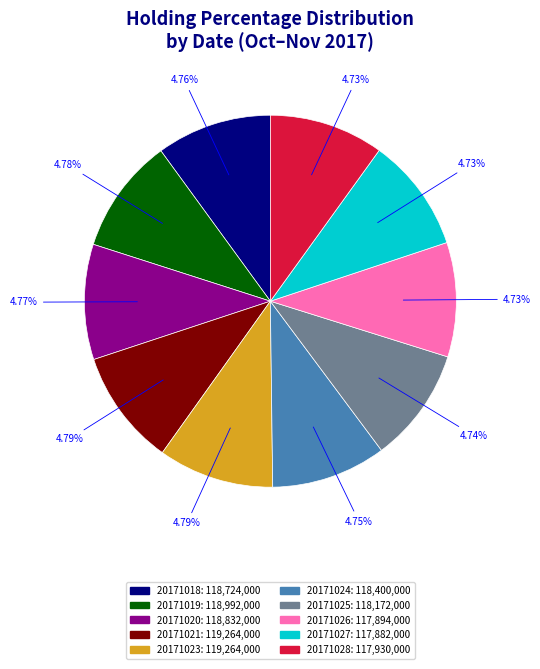

Is it true that 20171020 is 18% of the pie?

False